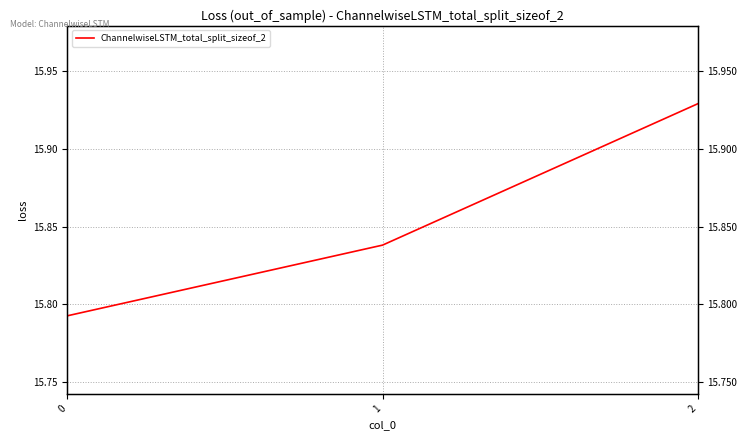

Count the number of data series in this chart.

1